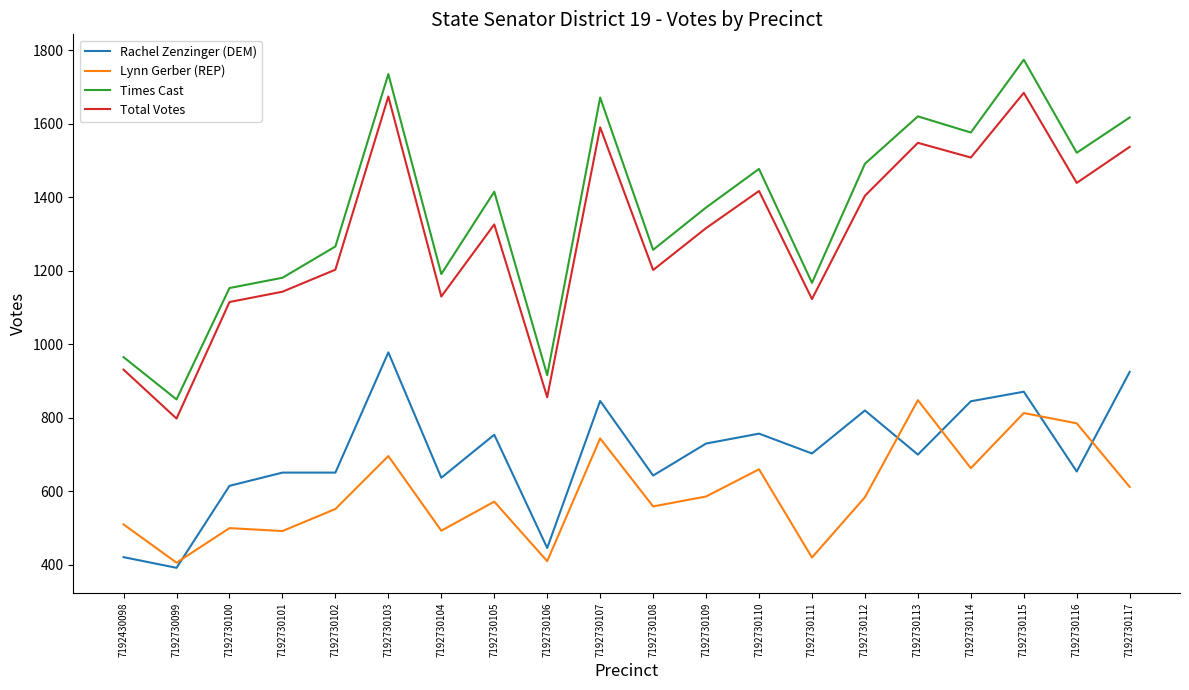

Which series has the widest spread of values?

Times Cast